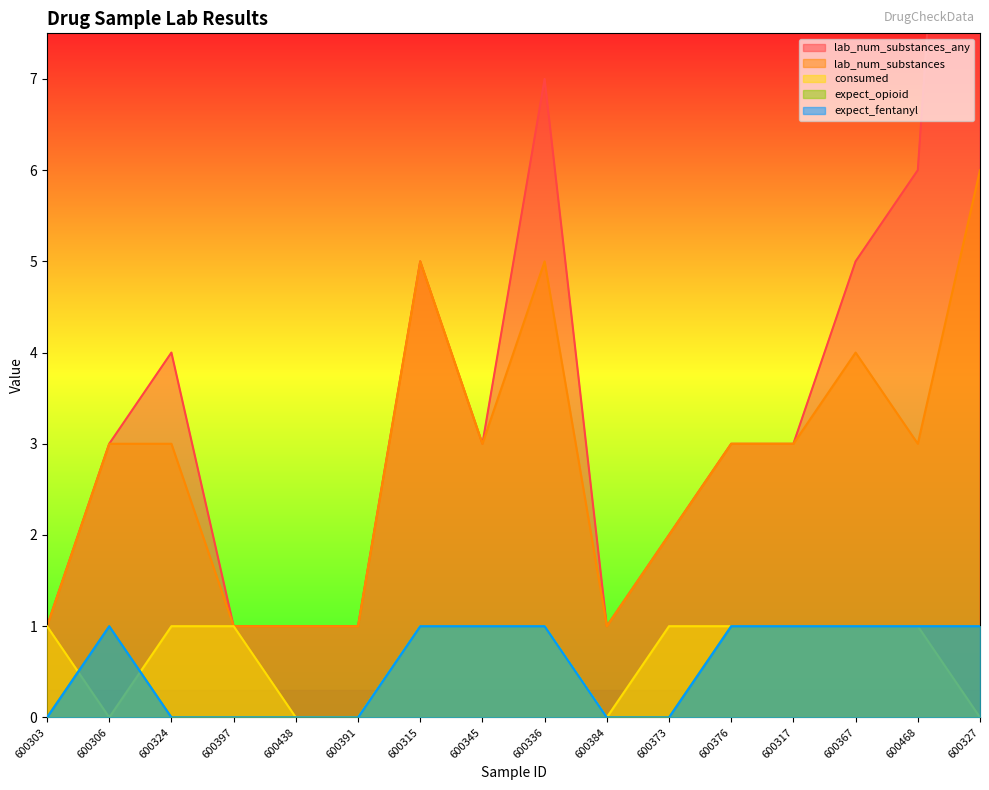

What is the average value of the consumed series?

1